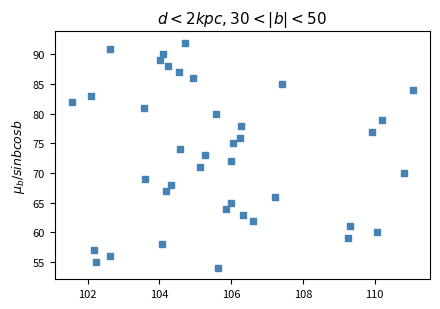

What is the range of Y values (max minus min)?

38